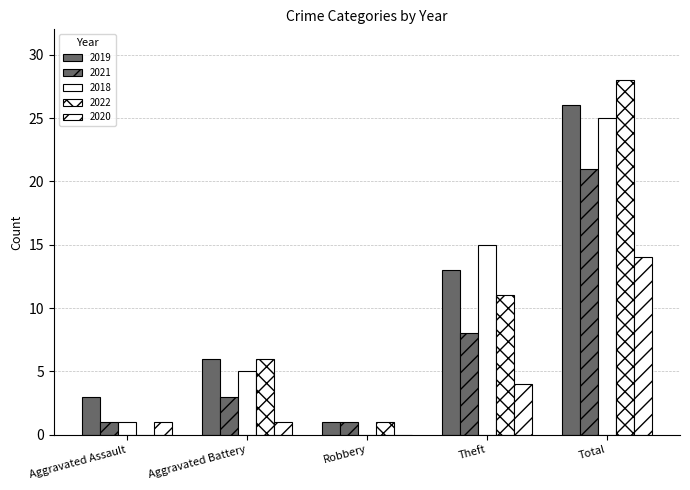

Count the number of data series in this chart.

5